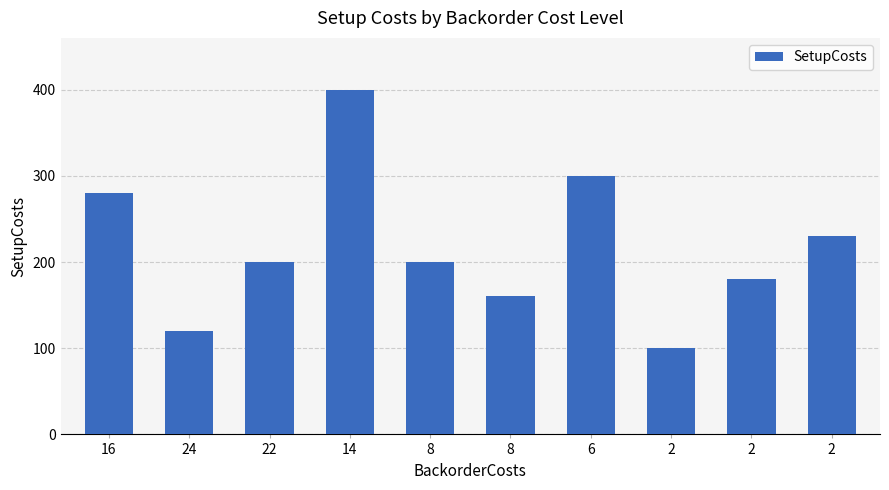

What is the label of the 6th bar from the left?

8